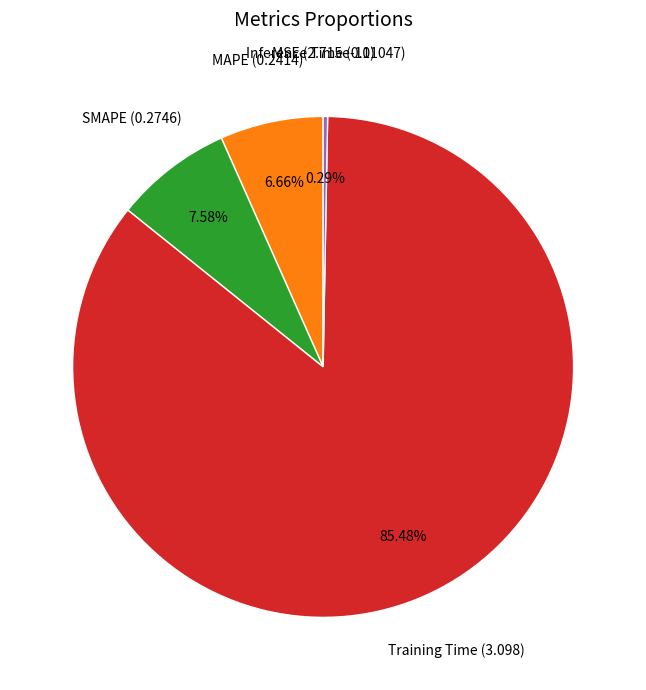

To the nearest percent, what is the difference between the MAPE and Training Time slice percentages?

79%